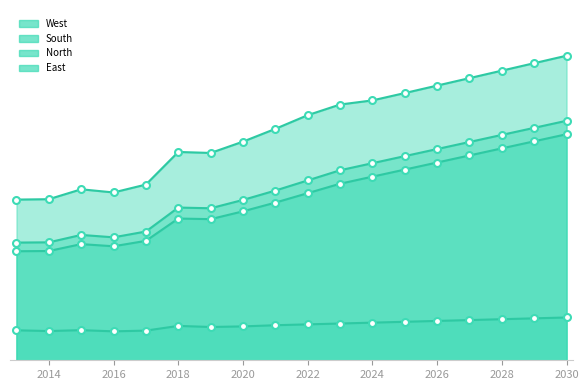

Reading left to right, transcribe all the data shown in this chart.

West: 52.3	52.4	55.6	54.6	57.1	67.8	67.4	71.1	75.3	79.7	83.2	84.5	86.9	89.3	91.8	94.2	96.6	99.1
South: 38.3	38.4	40.8	40.0	41.9	49.7	49.4	52.1	55.2	58.5	61.8	64.1	66.4	68.7	71.0	73.3	75.6	77.9
North: 35.5	35.5	37.8	37.1	38.8	46.1	45.9	48.4	51.3	54.4	57.4	59.7	62.0	64.3	66.6	68.9	71.2	73.5
East: 9.8	9.5	9.8	9.4	9.7	11.2	10.8	11.0	11.4	11.7	12.0	12.2	12.5	12.8	13.1	13.4	13.6	13.9